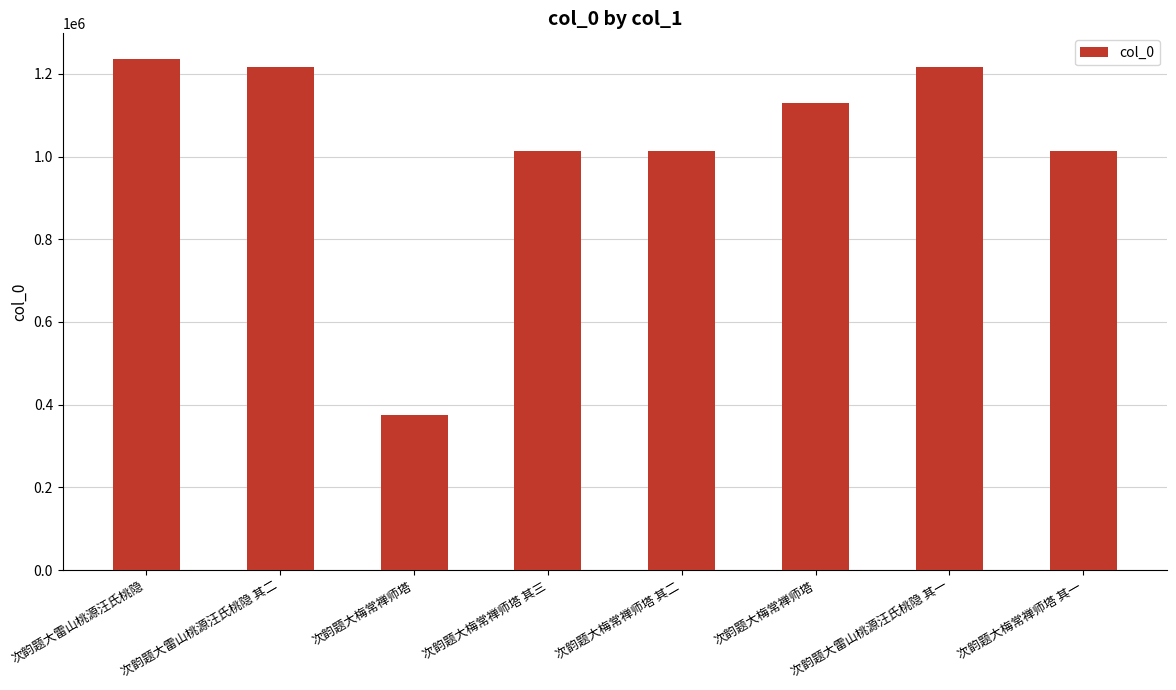

Does the chart contain any negative values?

No